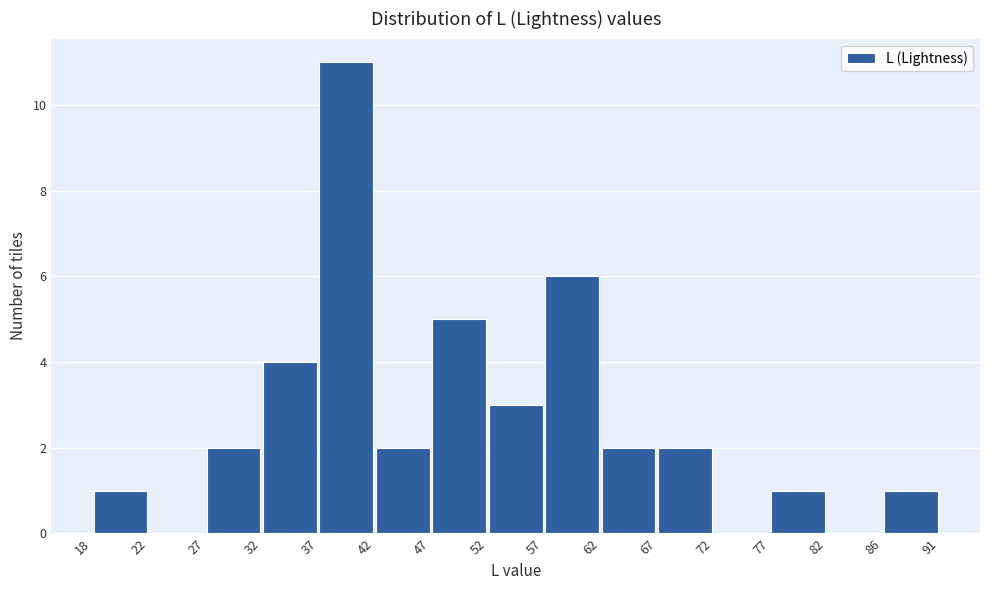

Reading left to right, list every bar in this chart as the range it spans on the x-axis followed by its height. The values are not printed on the chart, so give them approximately, as read against the axis.

18 to 22: 1
22 to 27: 0
27 to 32: 2
32 to 37: 4
37 to 42: 11
42 to 47: 2
47 to 52: 5
52 to 57: 3
57 to 62: 6
62 to 67: 2
67 to 72: 2
72 to 77: 0
77 to 82: 1
82 to 86: 0
86 to 91: 1